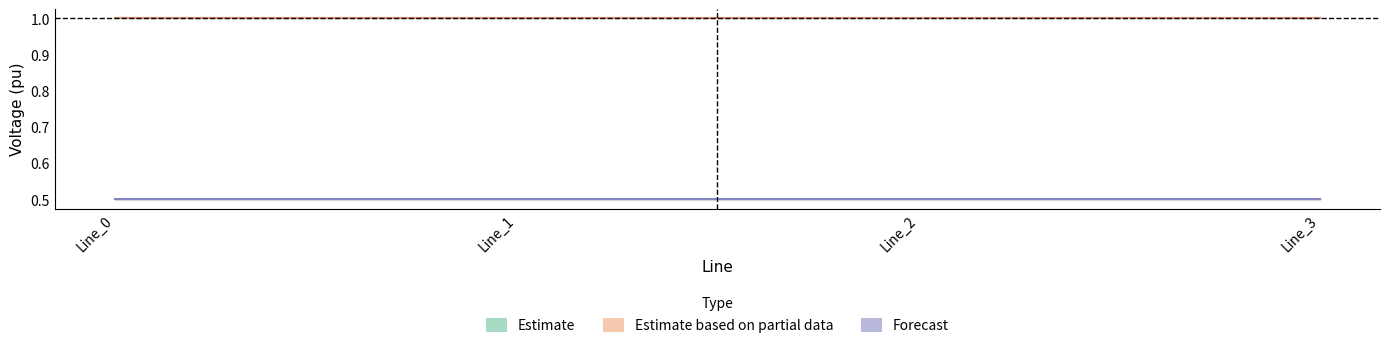

True or false: pf_vm_a_to_pu and pf_vm_b_to_pu intersect in this chart.

False